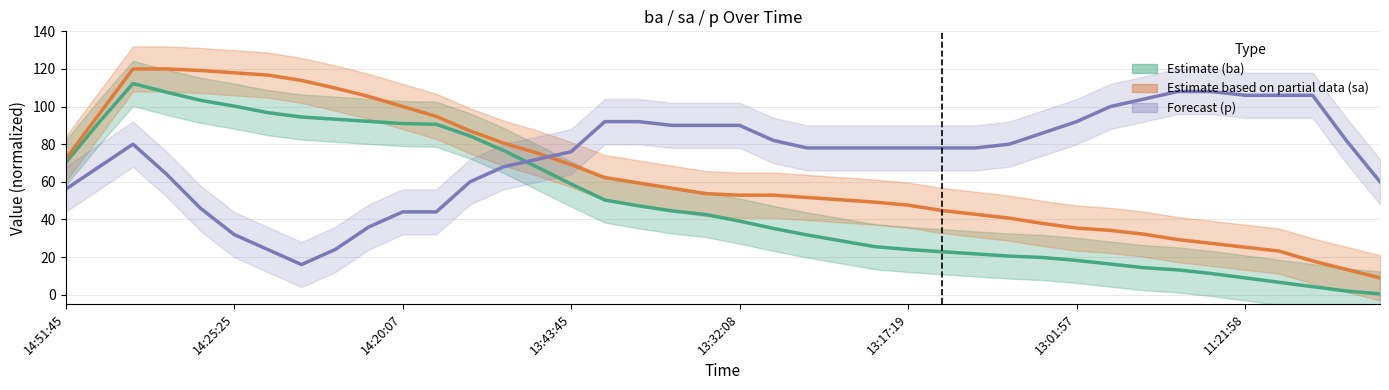

What position from the right is 13:32:08?

20